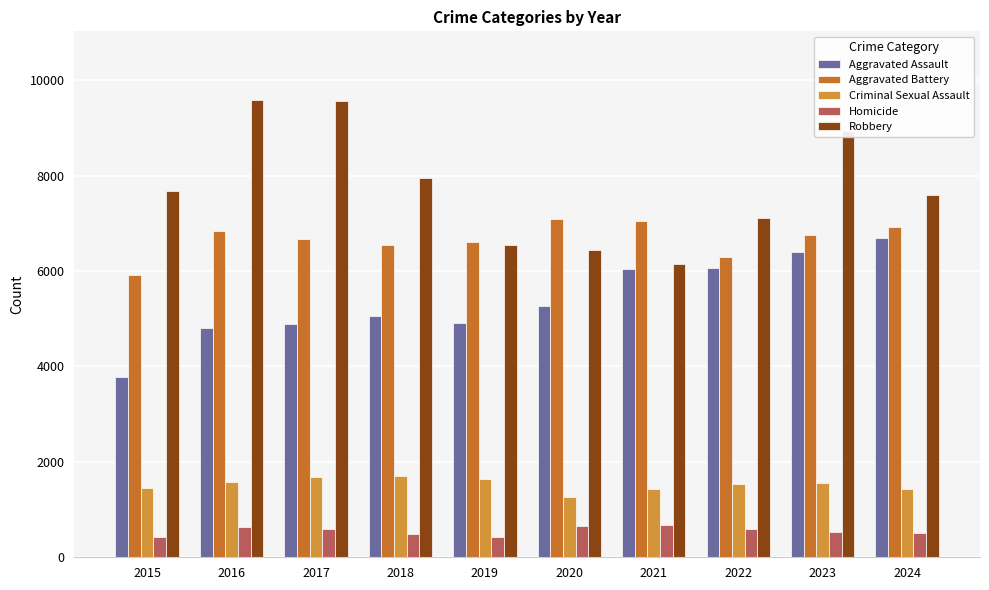

Reading left to right, what are all the values shown in this chart?

Aggravated Assault: 3775	4801	4892	5063	4914	5262	6034	6057	6395	6701
Aggravated Battery: 5908	6843	6678	6555	6614	7084	7044	6297	6764	6916
Criminal Sexual Assault: 1456	1588	1680	1707	1631	1257	1439	1542	1547	1434
Homicide: 422	630	591	495	431	660	682	600	527	500
Robbery: 7684	9588	9557	7958	6540	6450	6140	7116	8938	7593